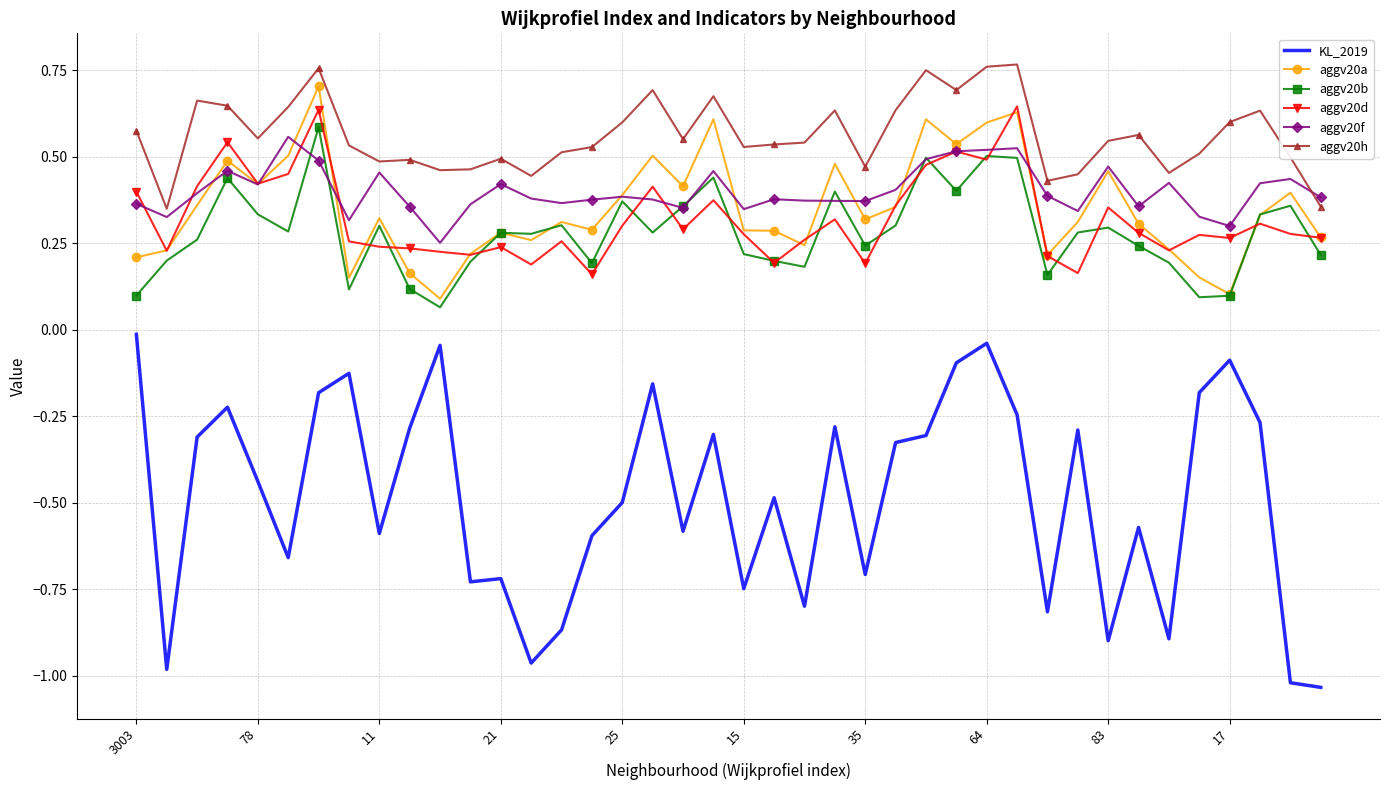

Which series has the largest range (max minus min)?

KL_2019